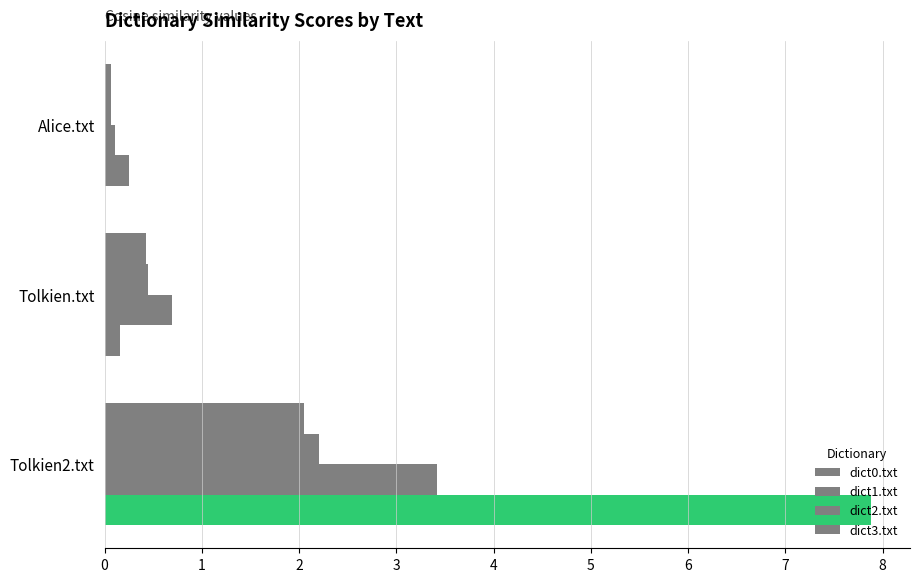

At how many categories does at least one series exceed 0?

3